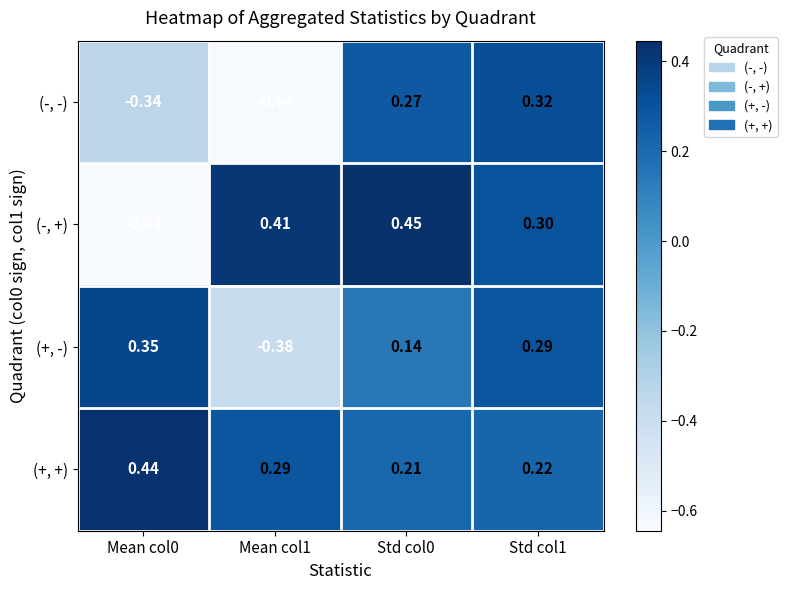

How many values in (+, -) are below zero?

1